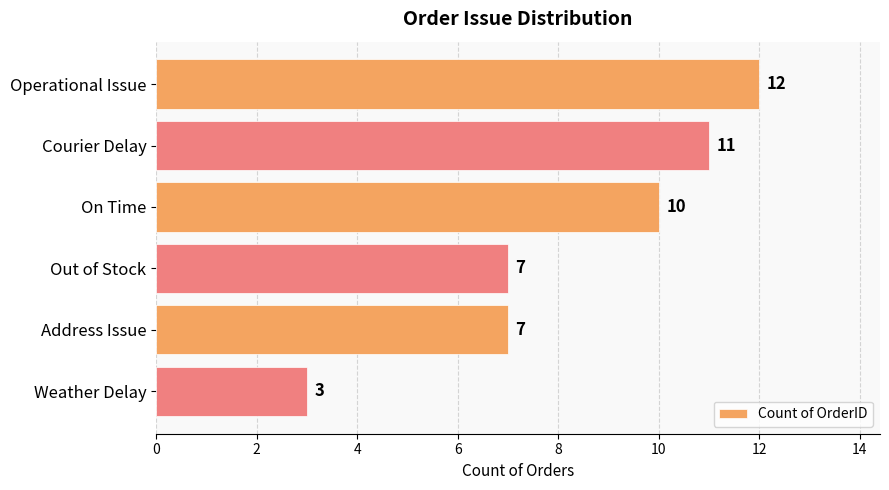

Approximately how many times larger is the value at Out of Stock compared to On Time?

0.7